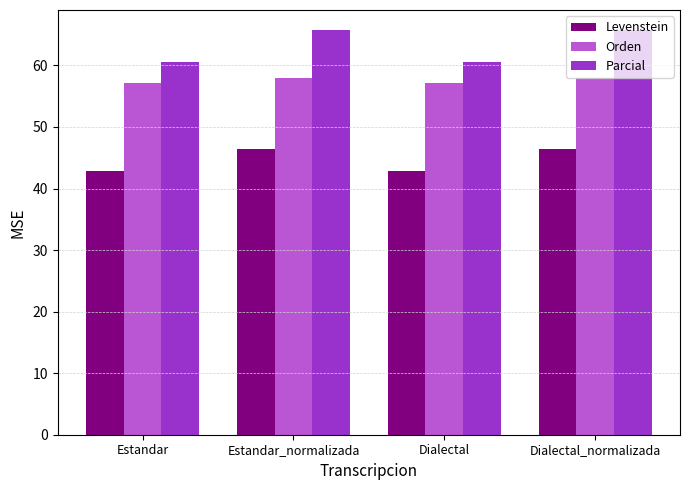

Which series has the widest spread of values?

Parcial